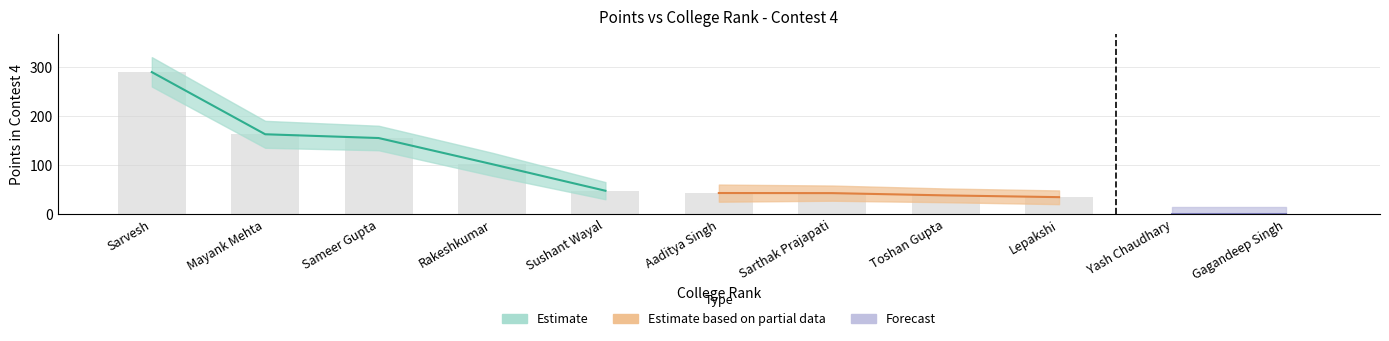

What is the difference between the maximum and second lowest values in the Points4_upper series?

305.0